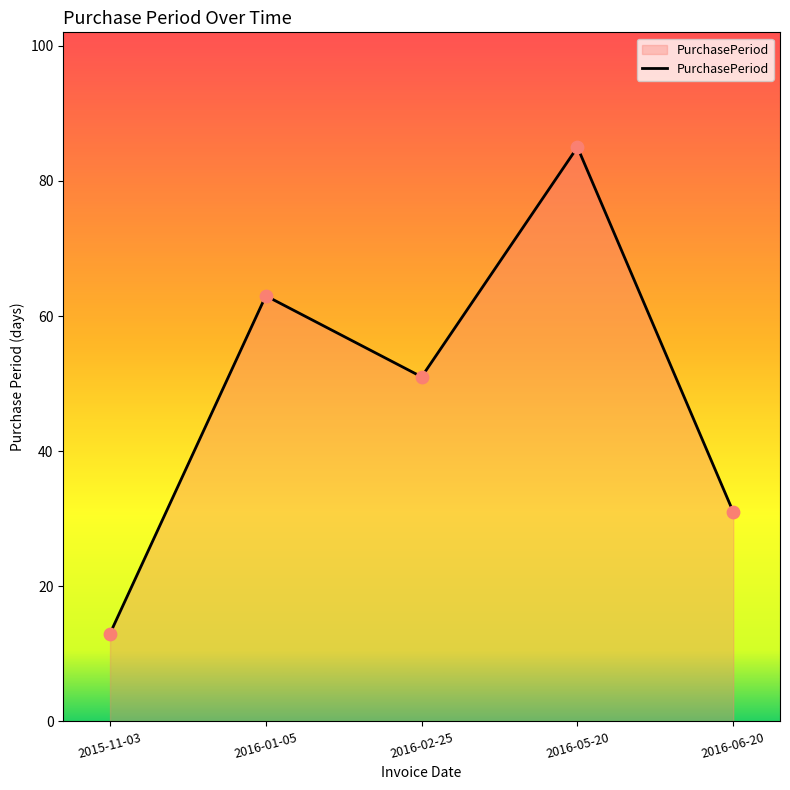

Between 2016-02-25 and 2015-11-03, which is larger?

2016-02-25